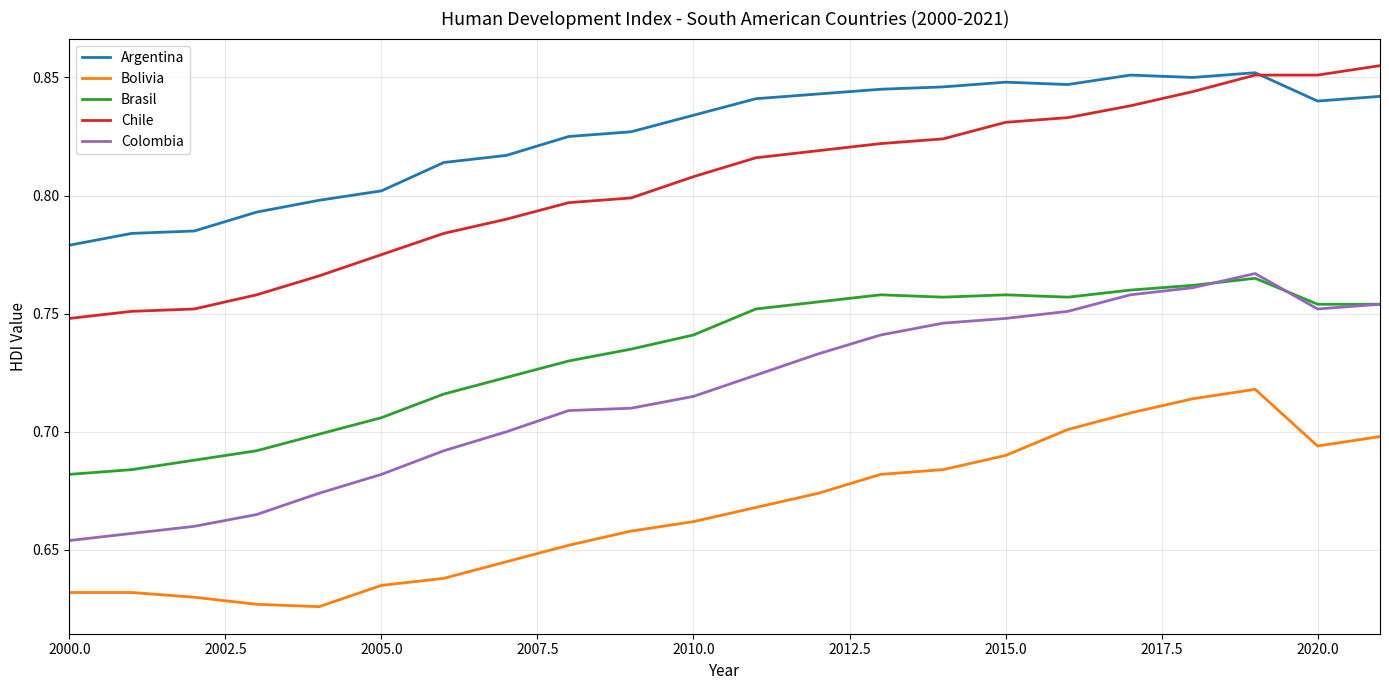

True or false: Bolivia and Colombia intersect in this chart.

False